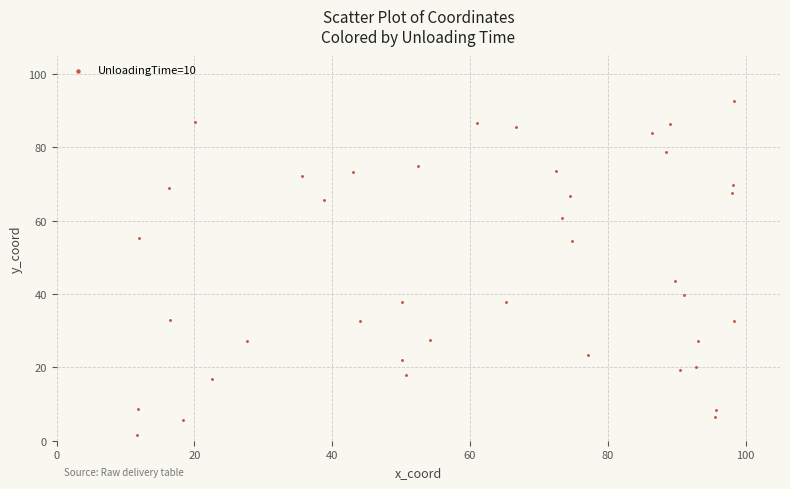

What is the range of X values (max minus min)?

86.7